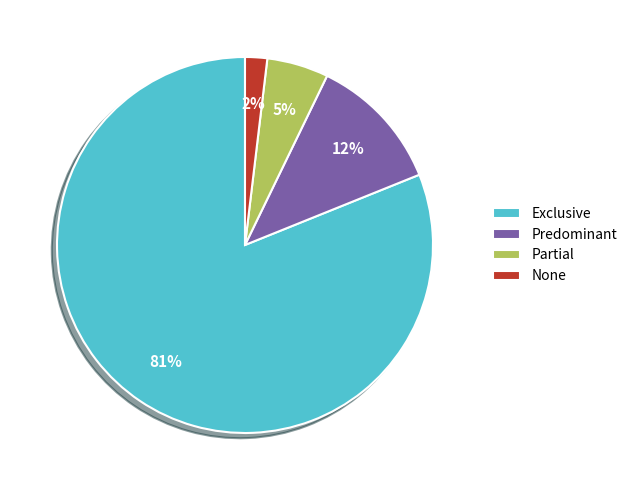

To the nearest percent, what is the combined percentage of Partial and Predominant?

17%